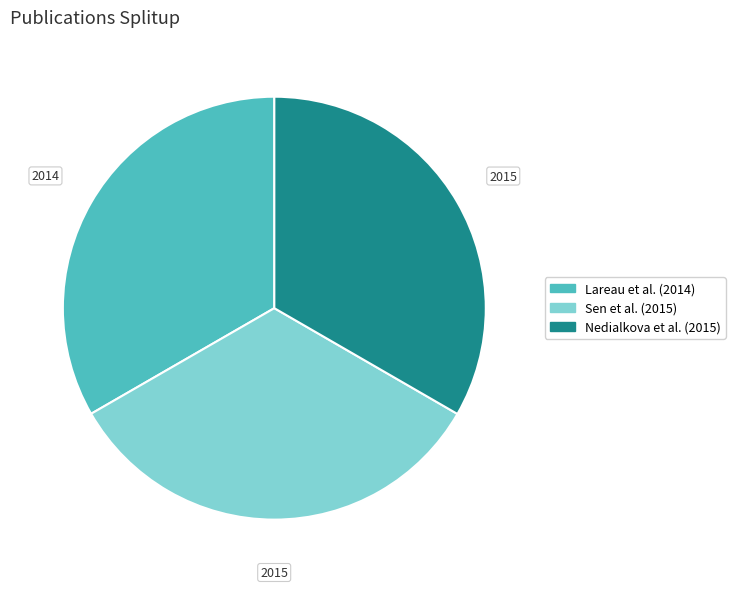

True or false: Sen et al. (2015) accounts for 33% of the total.

True